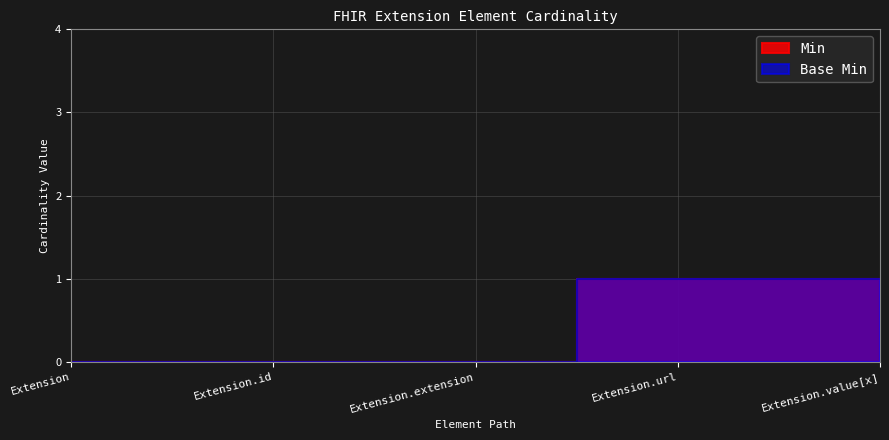

What is the value of the Base Min point at the 4th from the left?

1